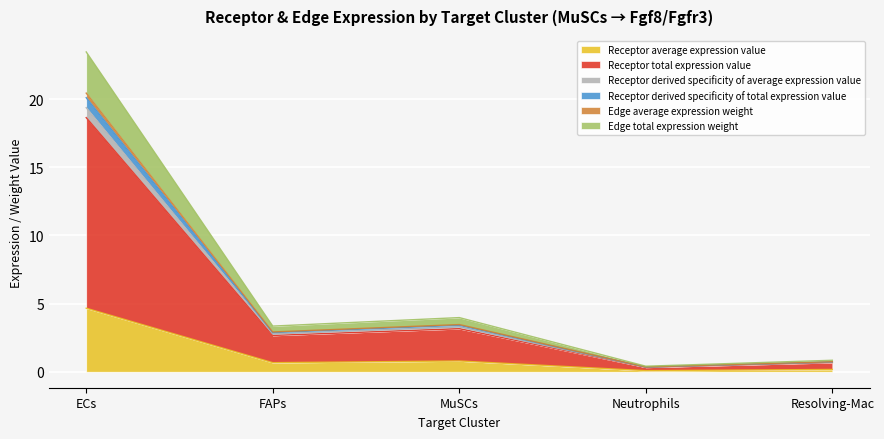

In Edge total expression weight, how many points are higher than both neighbors (excluding endpoints)?

1